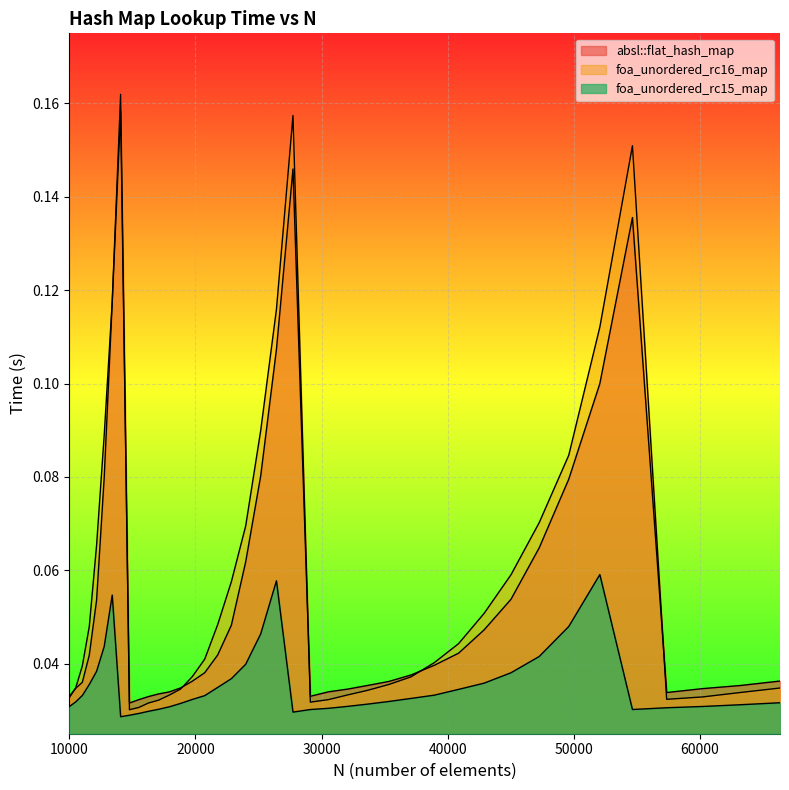

Between 35335 and 17078, which is larger?

35335